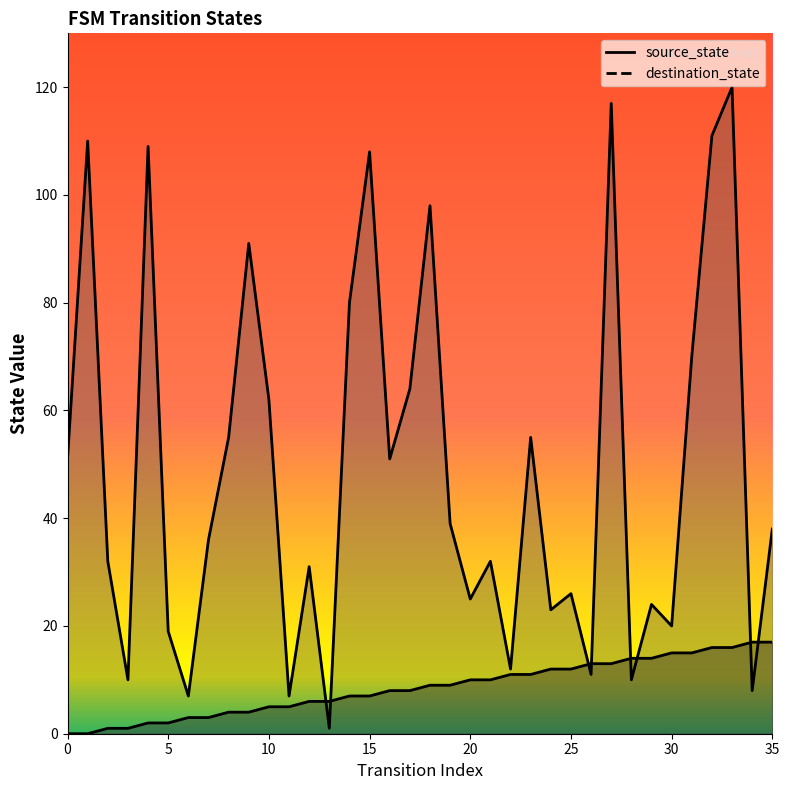

What is the lowest value of the destination_state series?

1